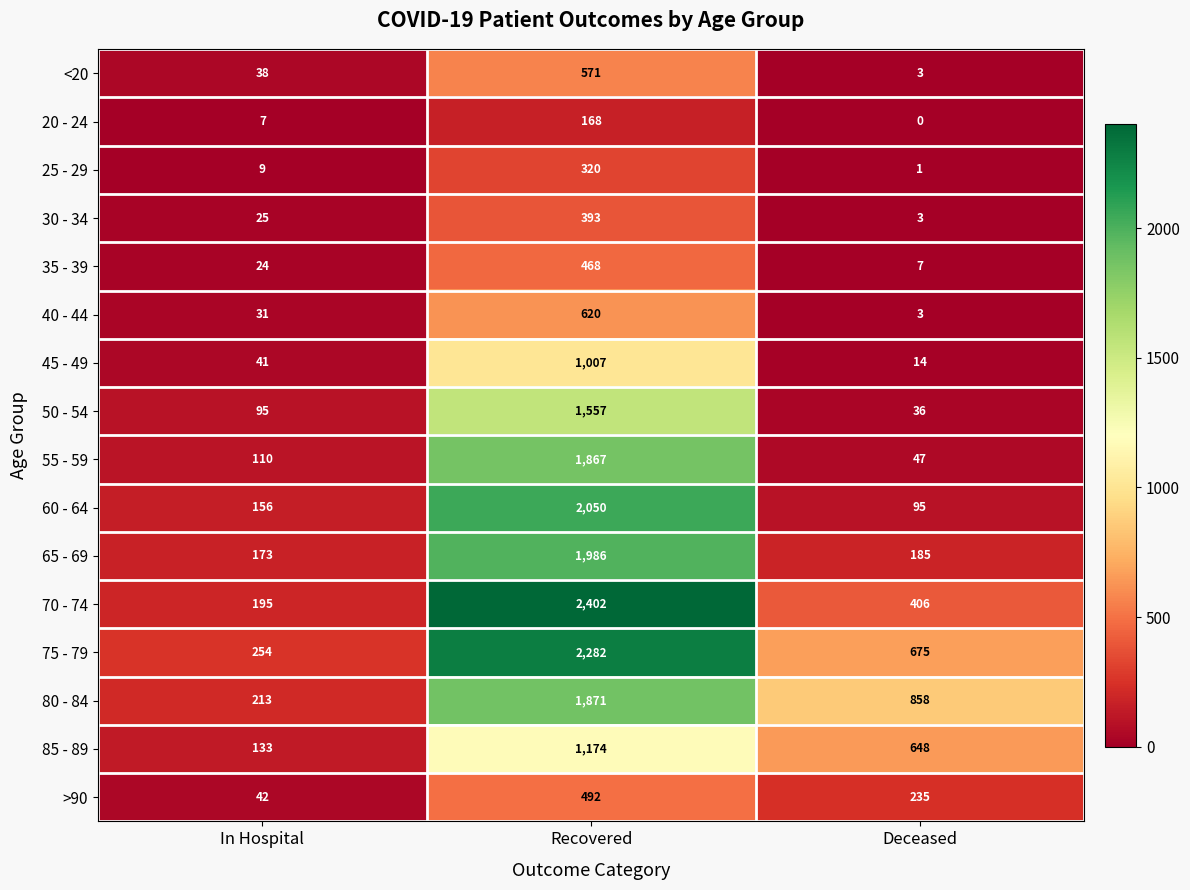

What is the maximum value for 45 - 49?

1007